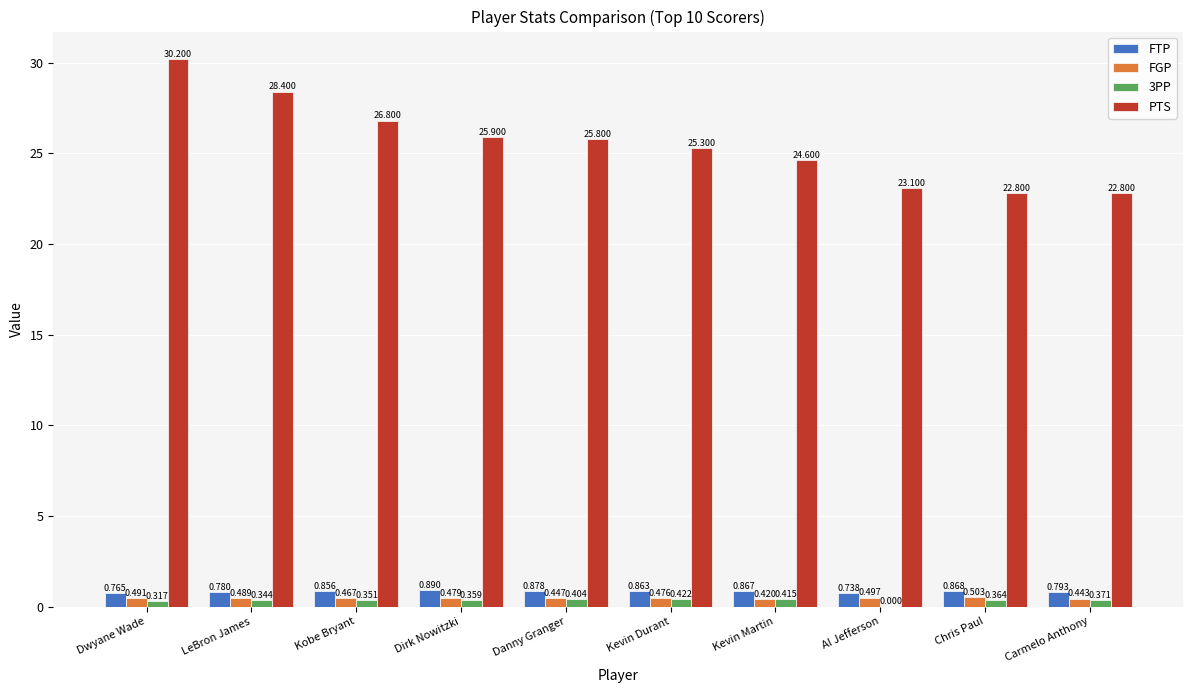

At which label does FGP reach its peak?

Chris Paul